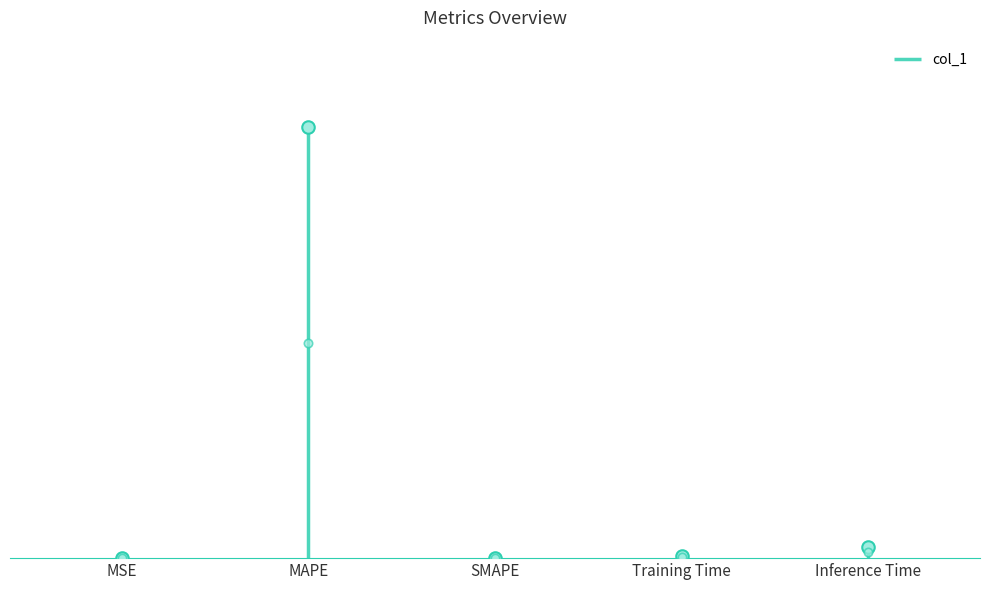

What is the difference between the maximum and minimum values?

35.4